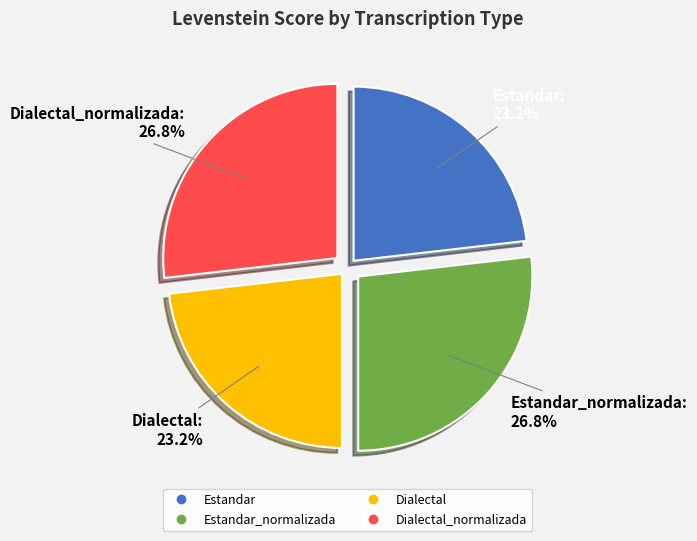

Does any single category account for the majority?

No